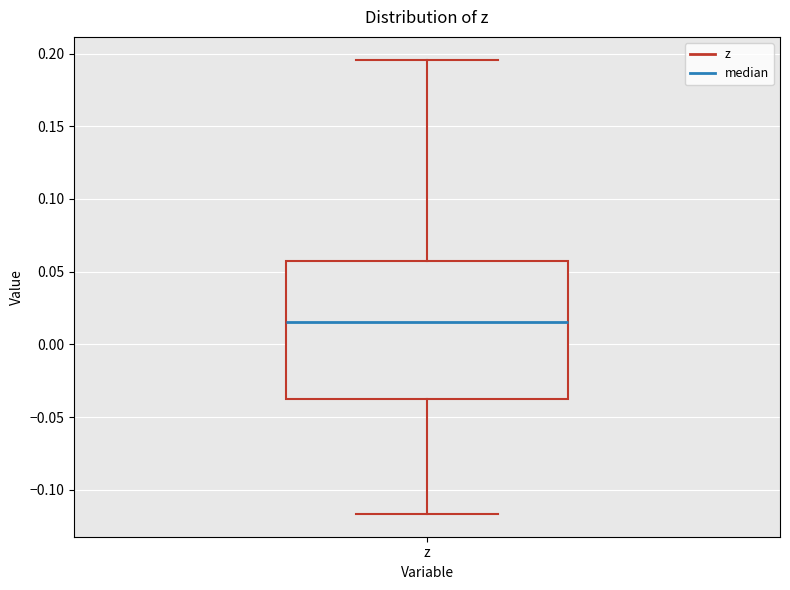

Where does the upper whisker of the box for z end on the y-axis? The values are not printed on the chart, so give them approximately, as read against the axis.

0.195